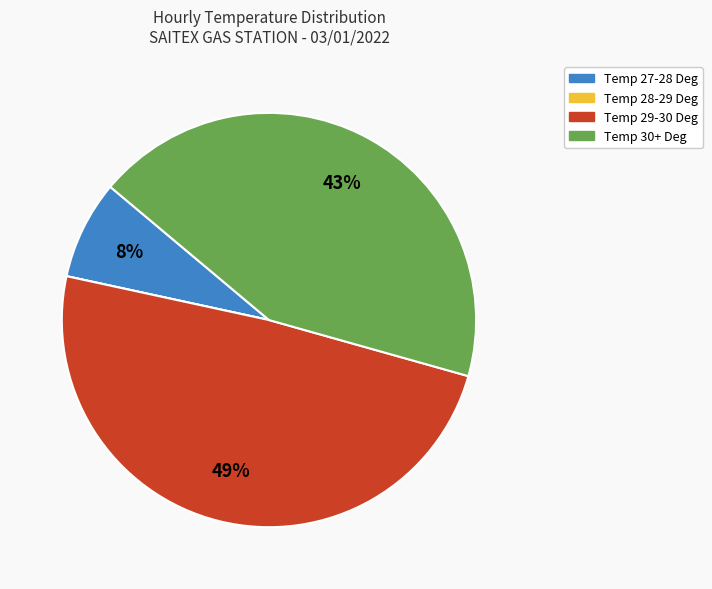

To the nearest percent, what is the difference between the largest and smallest slice percentages?

49%